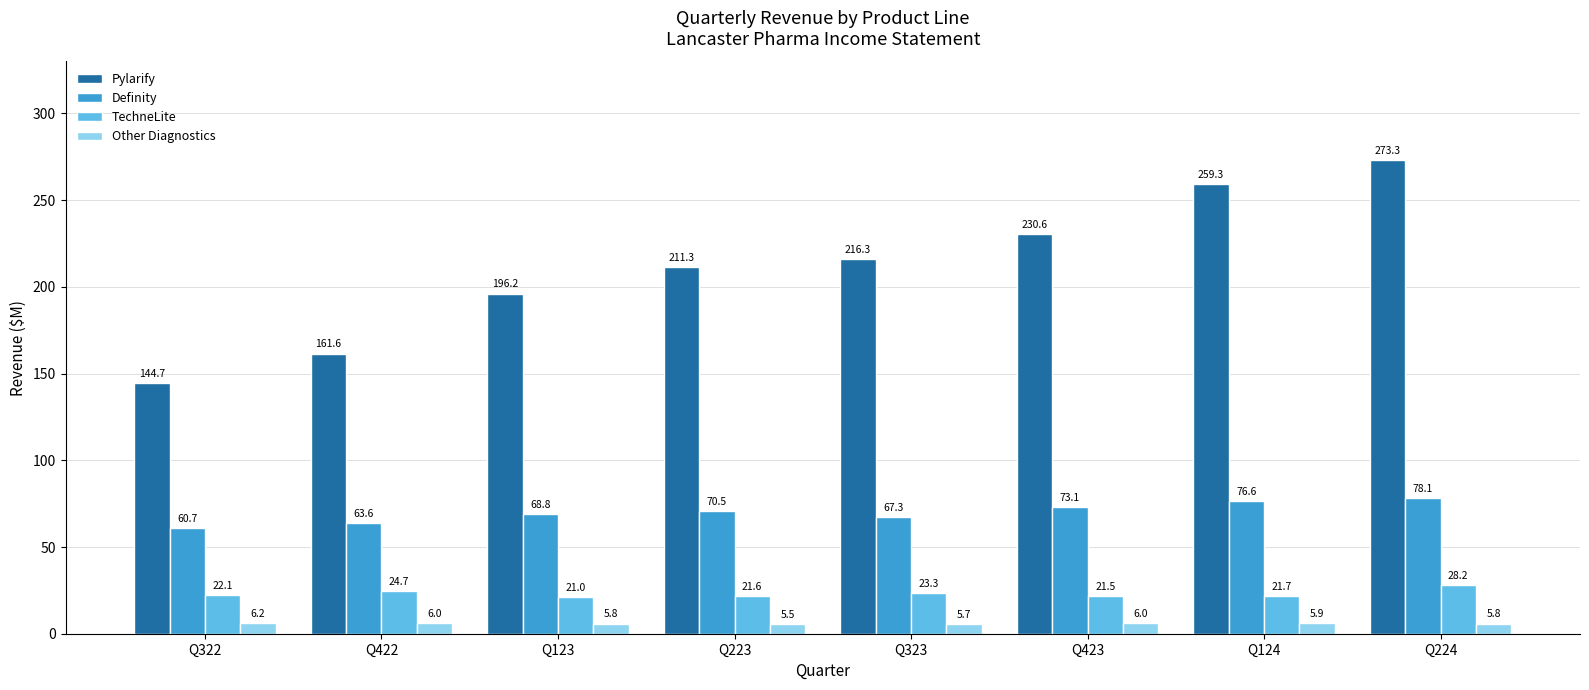

Reading right to left, what are all the values shown in this chart?

Pylarify: Q224=273.3	Q124=259.3	Q423=230.6	Q323=216.3	Q223=211.3	Q123=196.2	Q422=161.6	Q322=144.7
Definity: Q224=78.1	Q124=76.6	Q423=73.1	Q323=67.3	Q223=70.5	Q123=68.8	Q422=63.6	Q322=60.7
TechneLite: Q224=28.2	Q124=21.7	Q423=21.5	Q323=23.3	Q223=21.6	Q123=21.0	Q422=24.7	Q322=22.1
Other Diagnostics: Q224=5.8	Q124=5.9	Q423=6.0	Q323=5.7	Q223=5.5	Q123=5.8	Q422=6.0	Q322=6.2